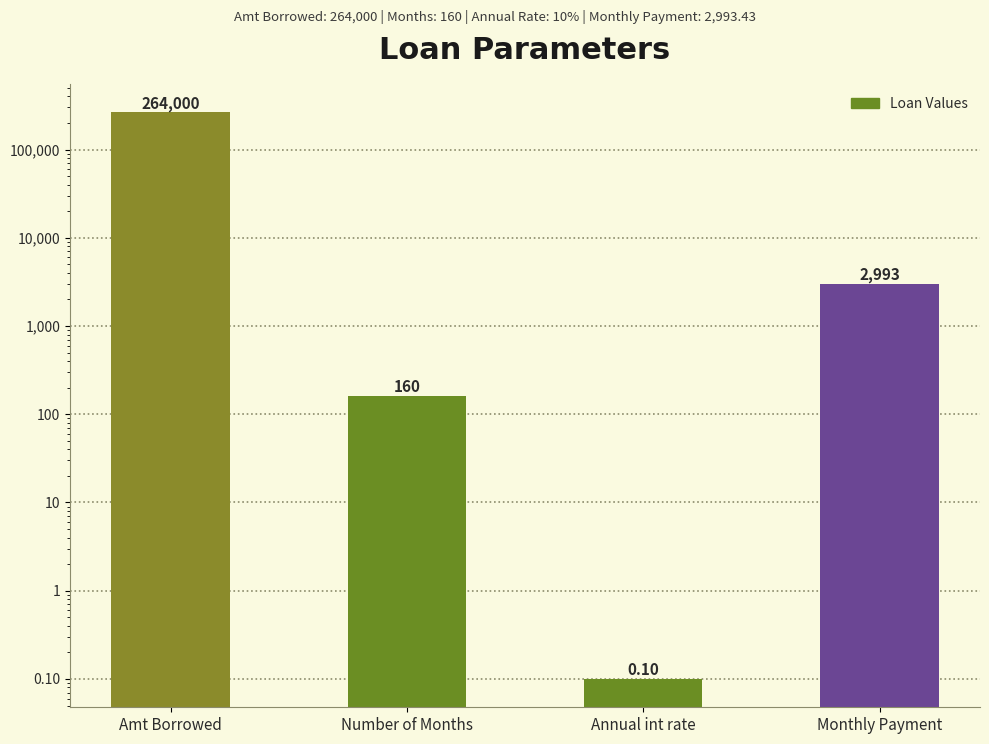

Is it true that the value at Number of Months is 257.6?

False